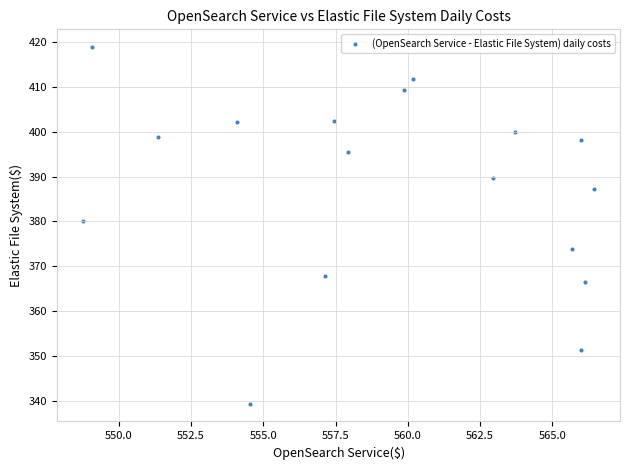

What Y value in the scatter plot is closest to 379?

380.0